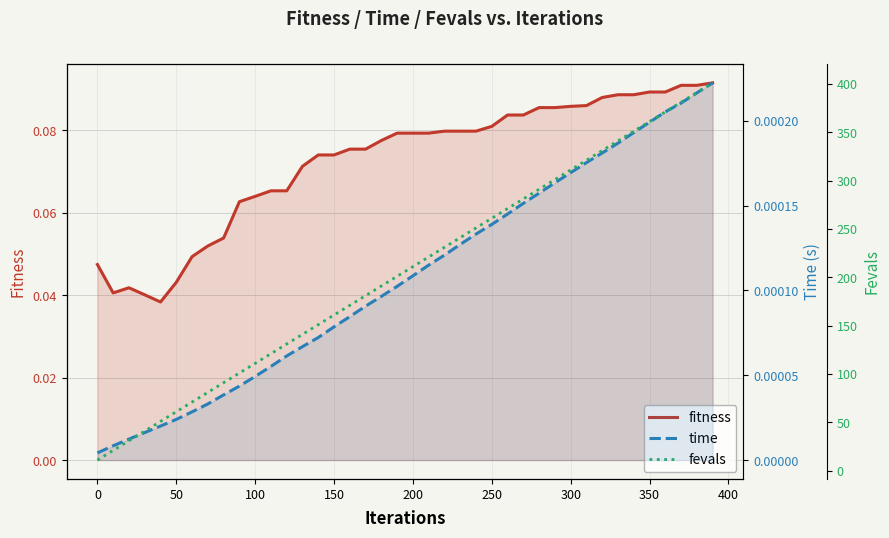

How many categories are shown in the chart?

40